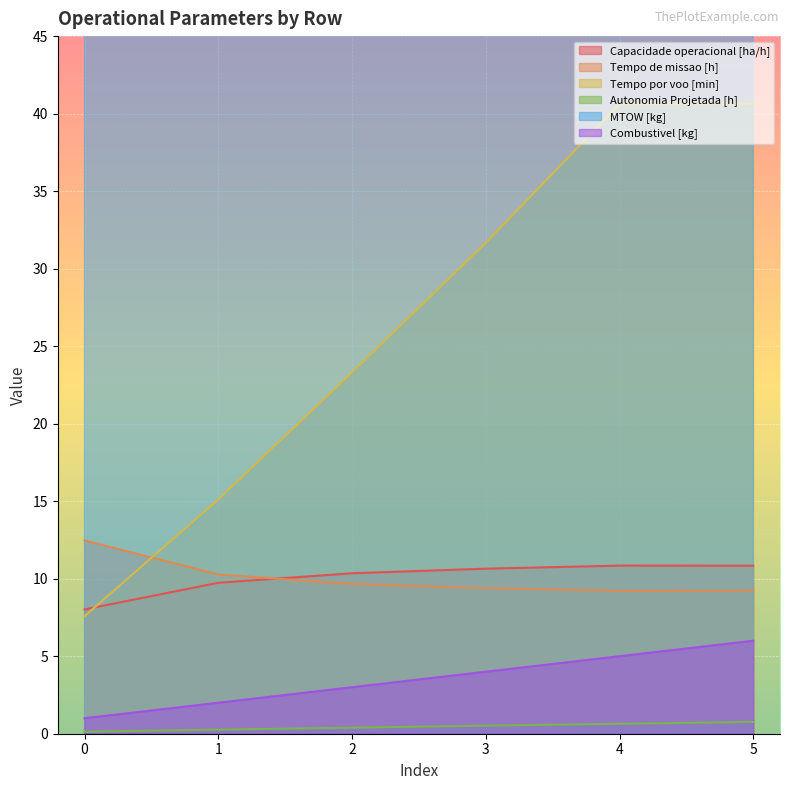

Does the chart display data point markers on the line(s)?

No